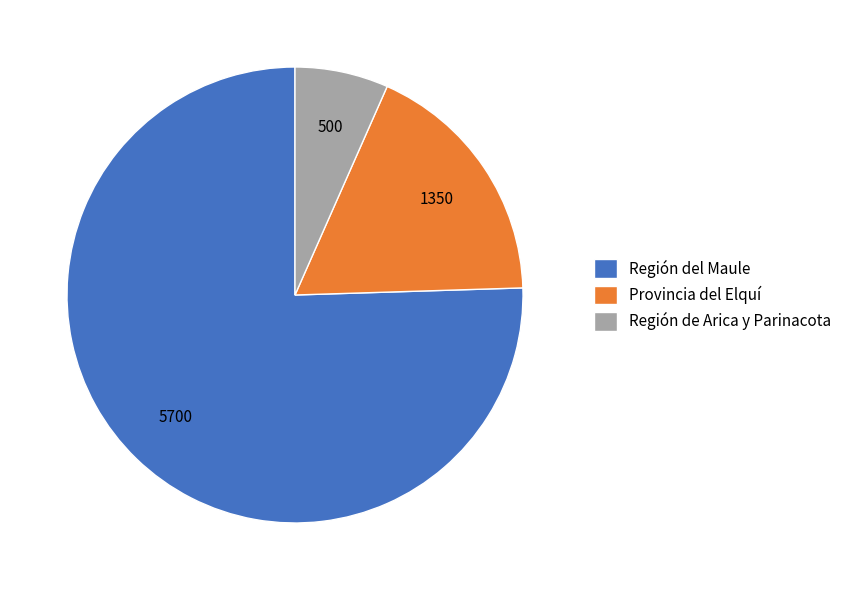

Does Provincia del Elquí represent more than half of the total?

No